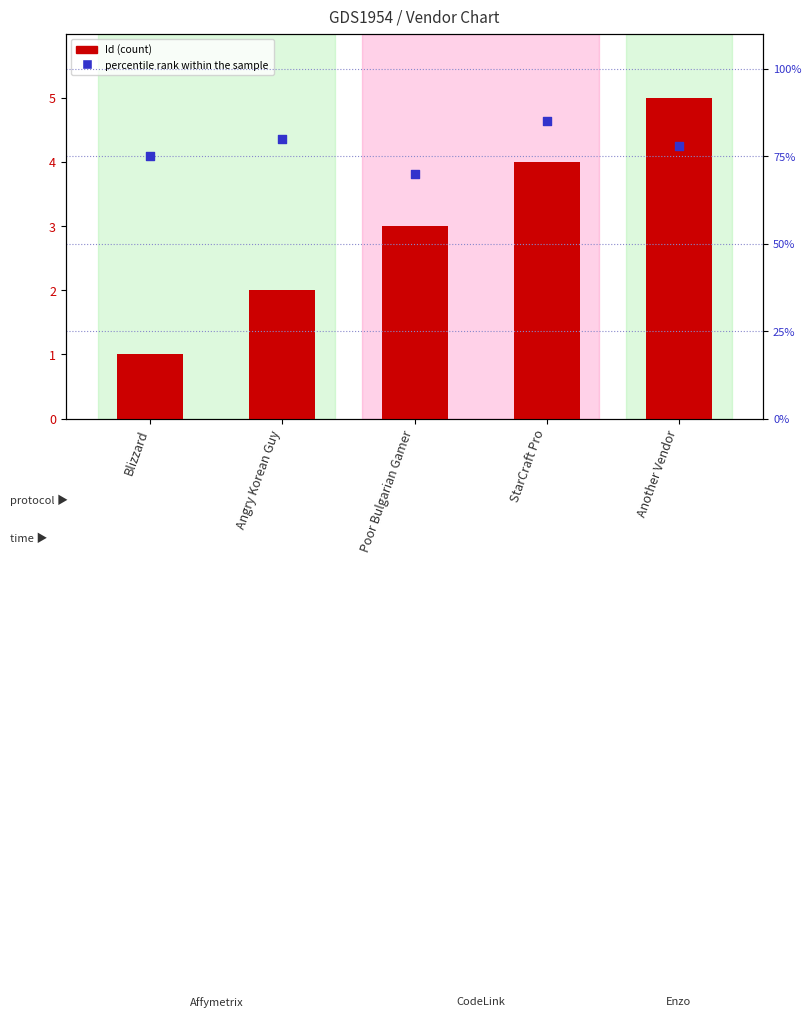

At which category is the sum across all series the highest?

StarCraft Pro